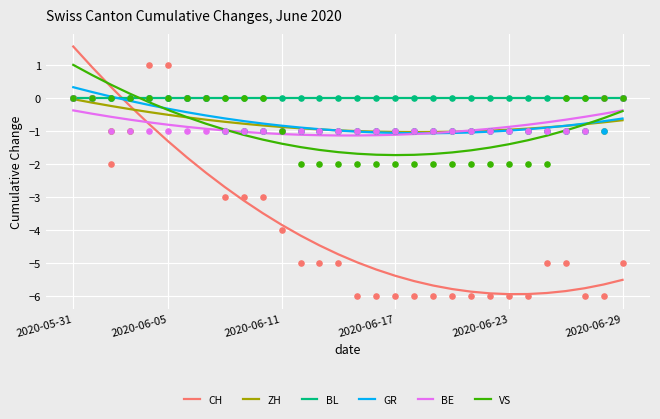

Which series reaches the minimum Y coordinate?

CH